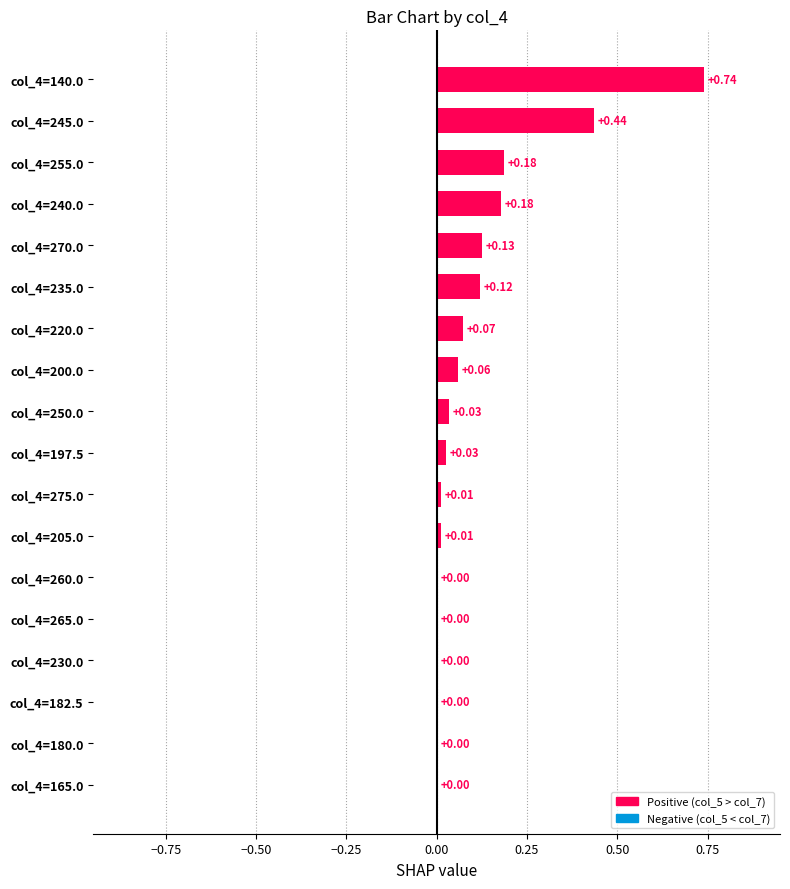

How many categories are shown in the chart?

18